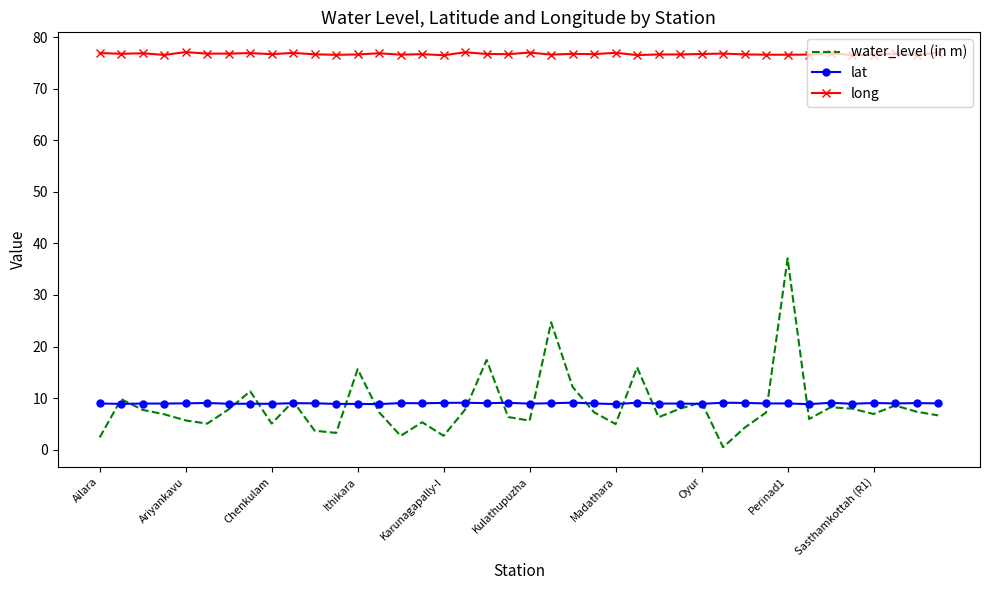

True or false: lat and long cross at least once.

False